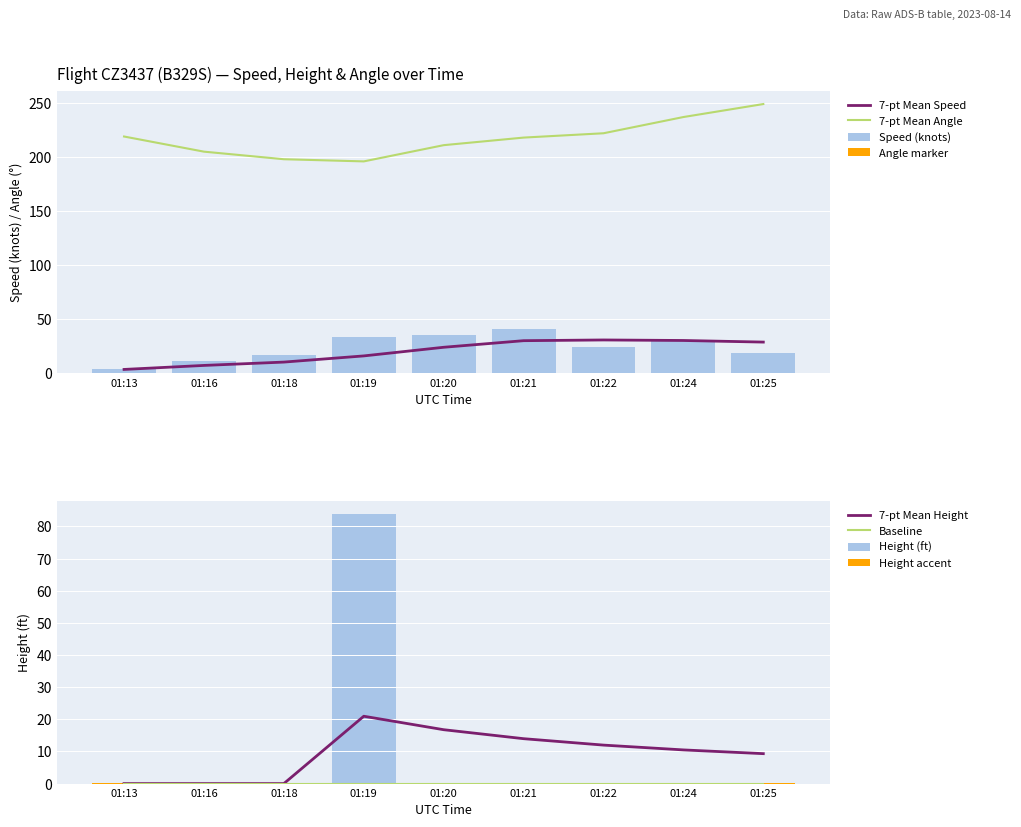

At which category does the chart reach its minimum across all series?

01:13